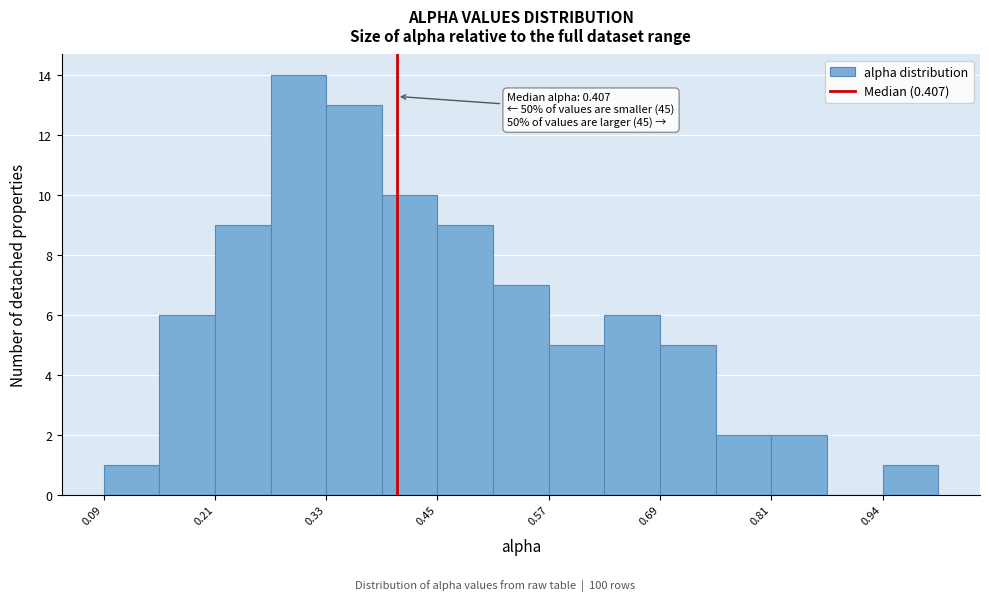

Around what value on the x-axis is the tallest bar? Give the approximate position of its centre, as read against the axis.

0.30